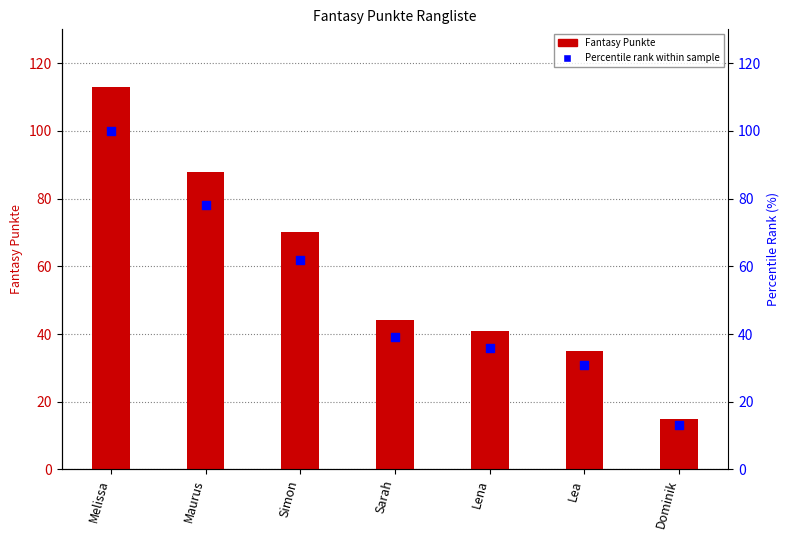

Which series contains the highest Y value?

Fantasy Punkte